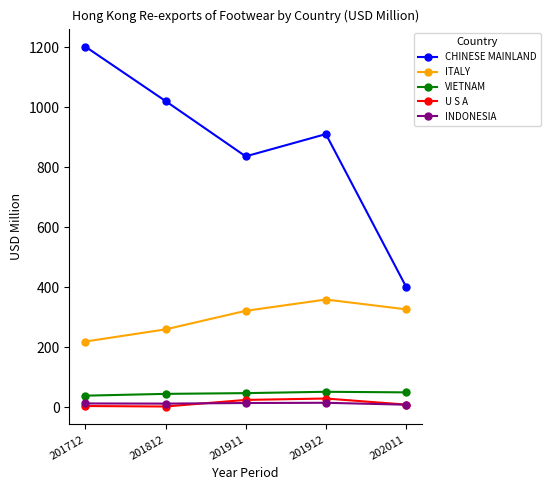

Where is CHINESE MAINLAND nearest to the value 802?

201911